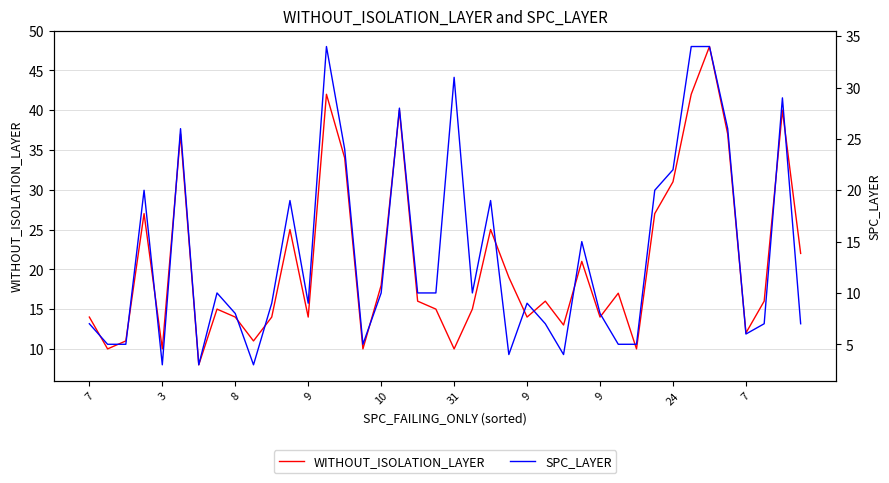

Reading left to right, what are all the values shown in this chart?

WITHOUT_ISOLATION_LAYER: 14	10	11	27	10	37	8	15	14	11	14	25	14	42	34	10	18	40	16	15	10	15	25	19	14	16	13	21	14	17	10	27	31	42	48	37	12	16	40	22
SPC_LAYER: 7	5	5	20	3	26	3	10	8	3	9	19	9	34	24	5	10	28	10	10	31	10	19	4	9	7	4	15	8	5	5	20	22	34	34	26	6	7	29	7